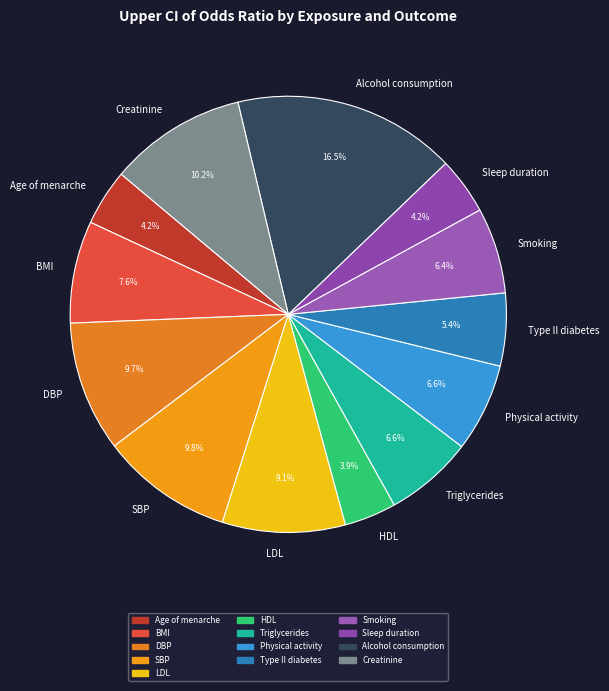

What portion of the pie excludes Smoking?

93.6%